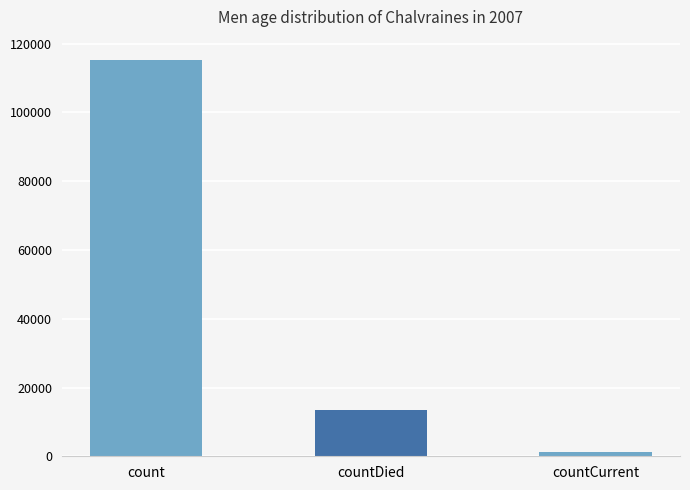

What is the sum of the values at countCurrent and count?

116762